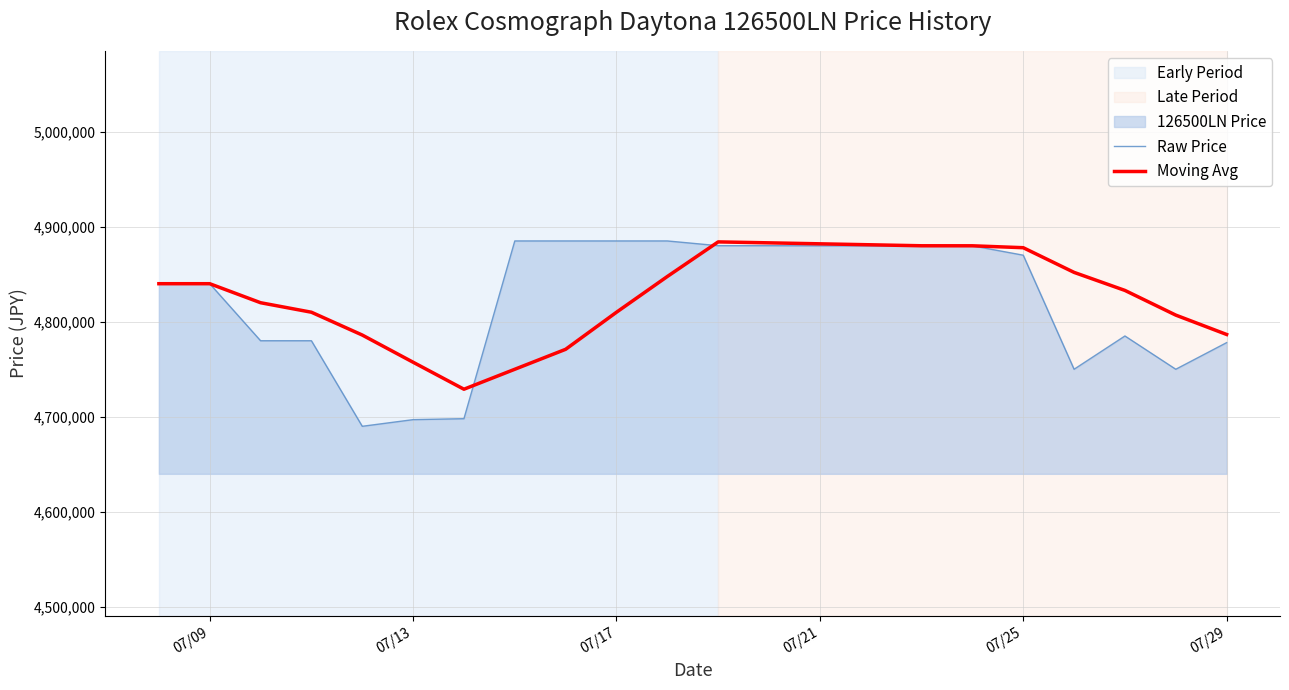

True or false: Moving Avg and Raw Price intersect in this chart.

True